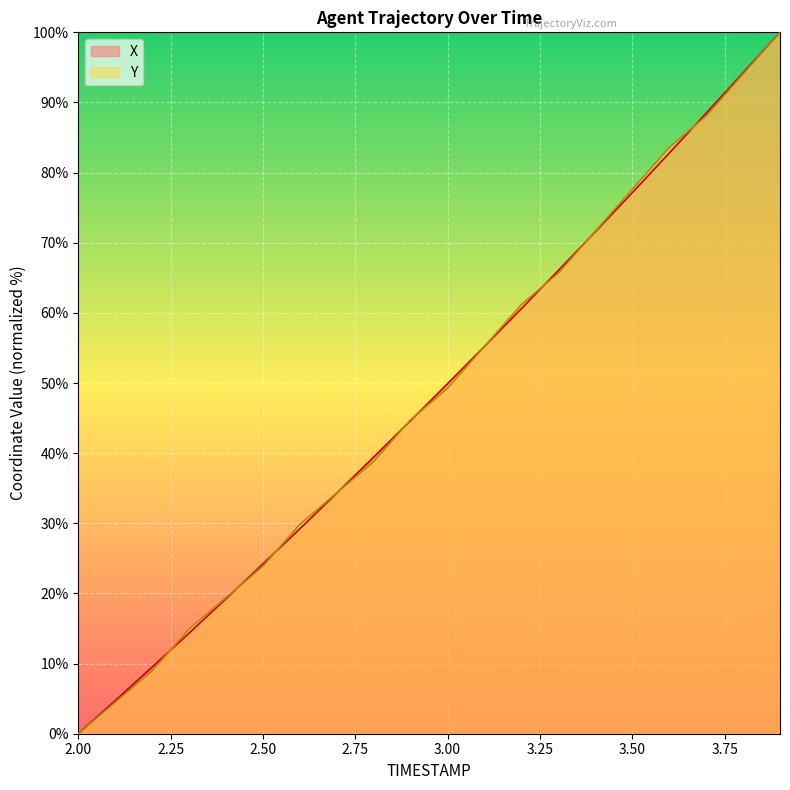

The Y series shows 49.3 at 3.00. True or false?

True